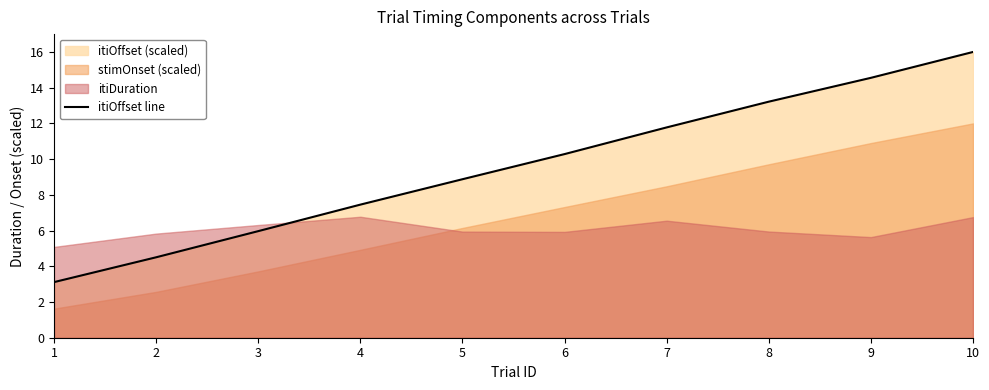

What is the approximate value at 7?

11.8